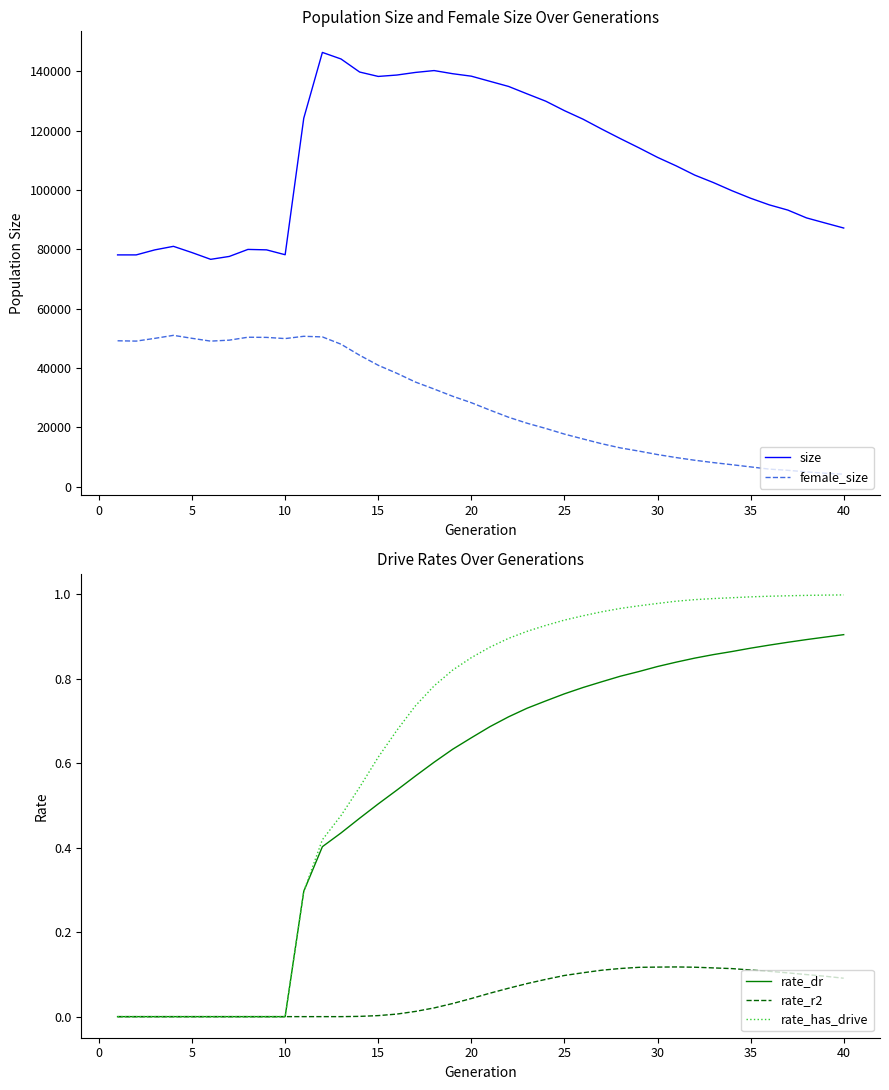

True or false: size and female_size cross at least once.

False